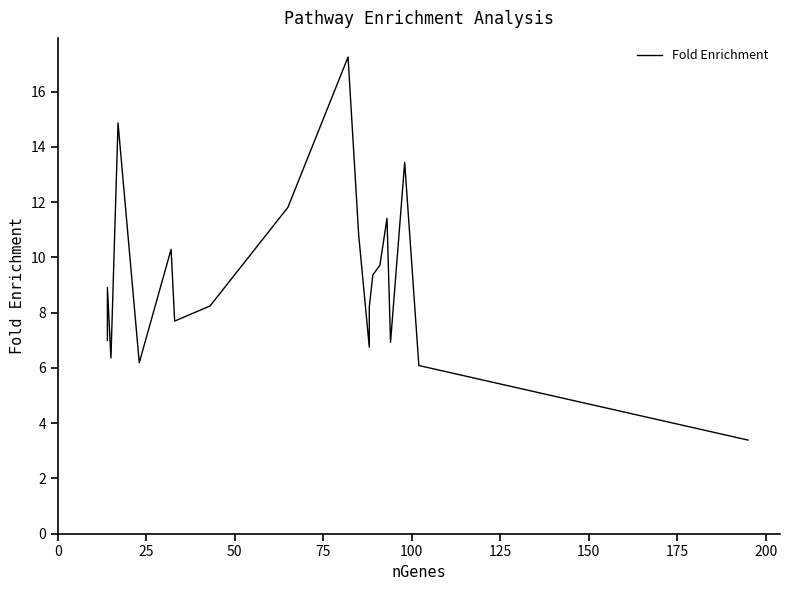

Reading right to left, what are all the values shown in this chart?

3.4	6.1	13.4	6.9	11.4	9.7	9.4	8.2	6.7	10.8	17.3	11.8	8.2	7.7	10.3	6.2	14.9	6.4	8.9	7.0